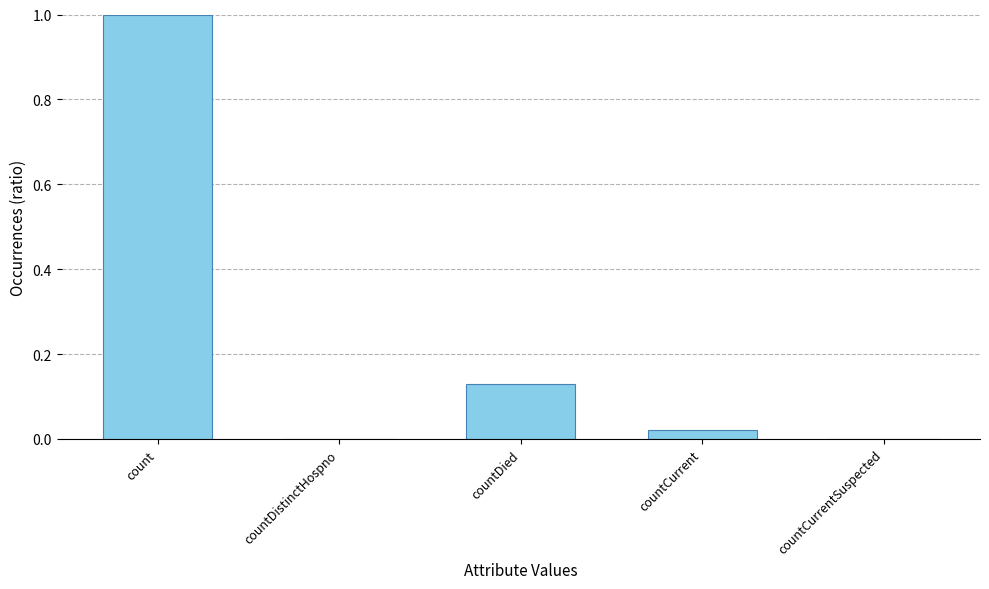

What is the change in value from countDistinctHospno to countDied?

+0.1